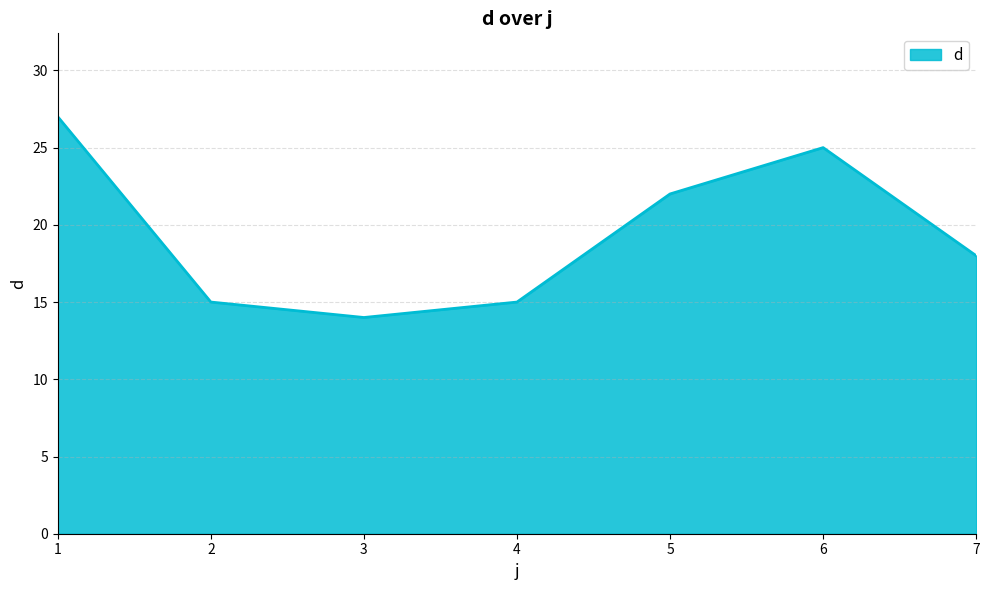

What is the difference between the second highest and second lowest values?

10